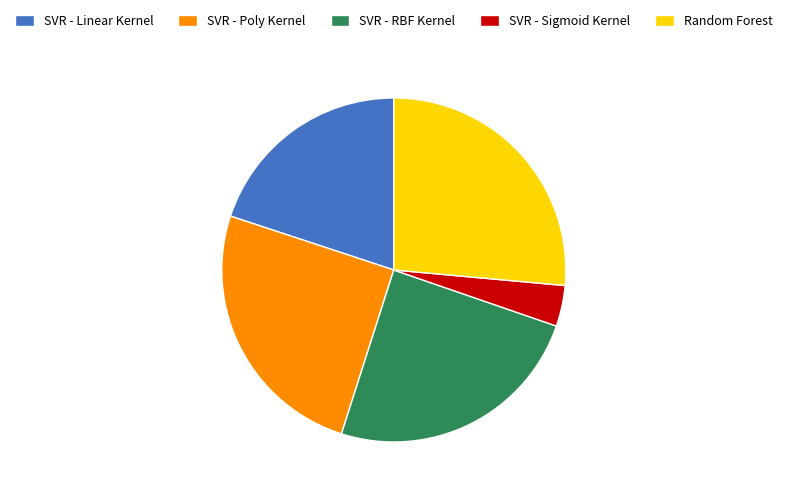

Is it true that SVR - Sigmoid Kernel is 4% of the pie?

True